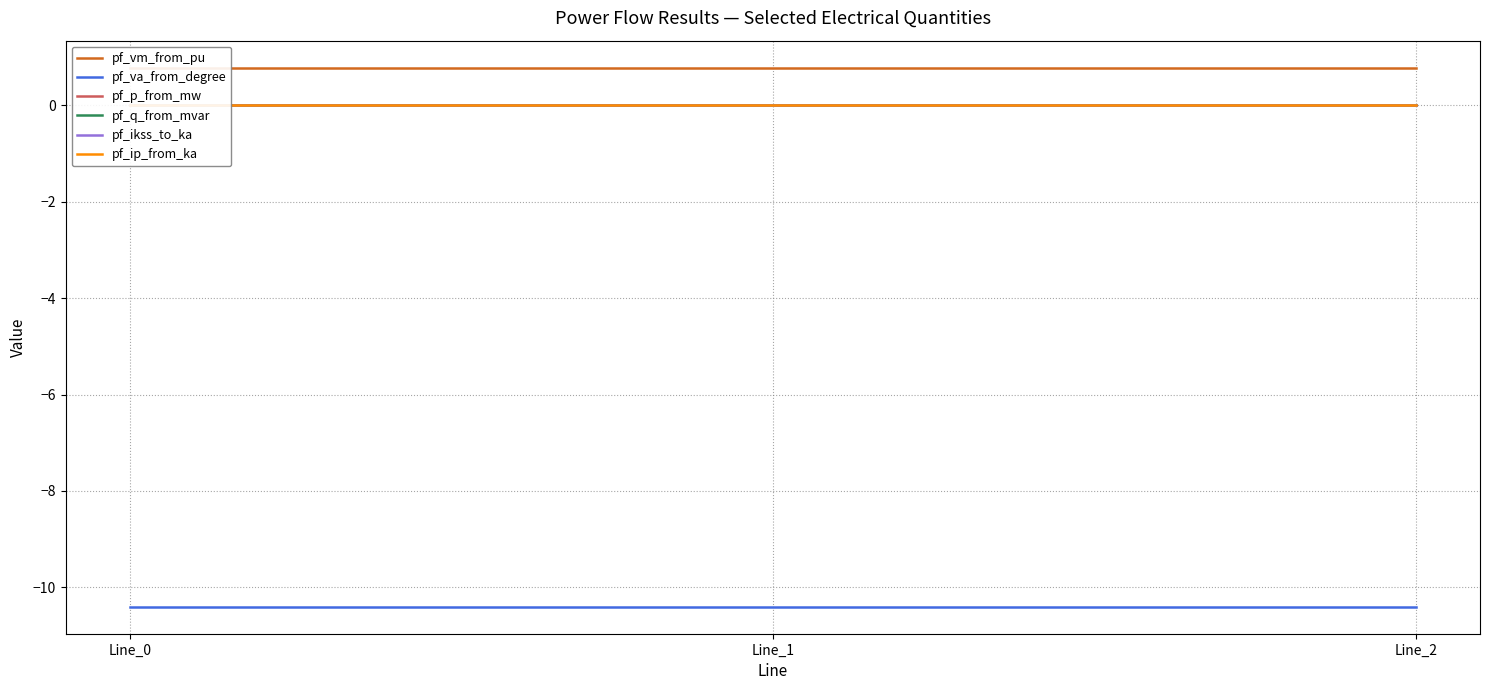

Rank the categories by pf_vm_from_pu value from lowest to highest.

Line_0, Line_2, Line_1